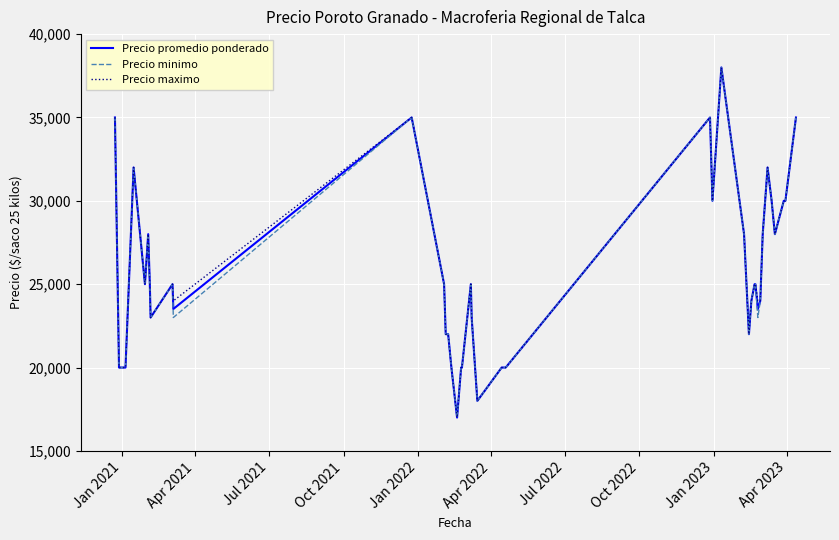

What is the greatest value displayed?

38000